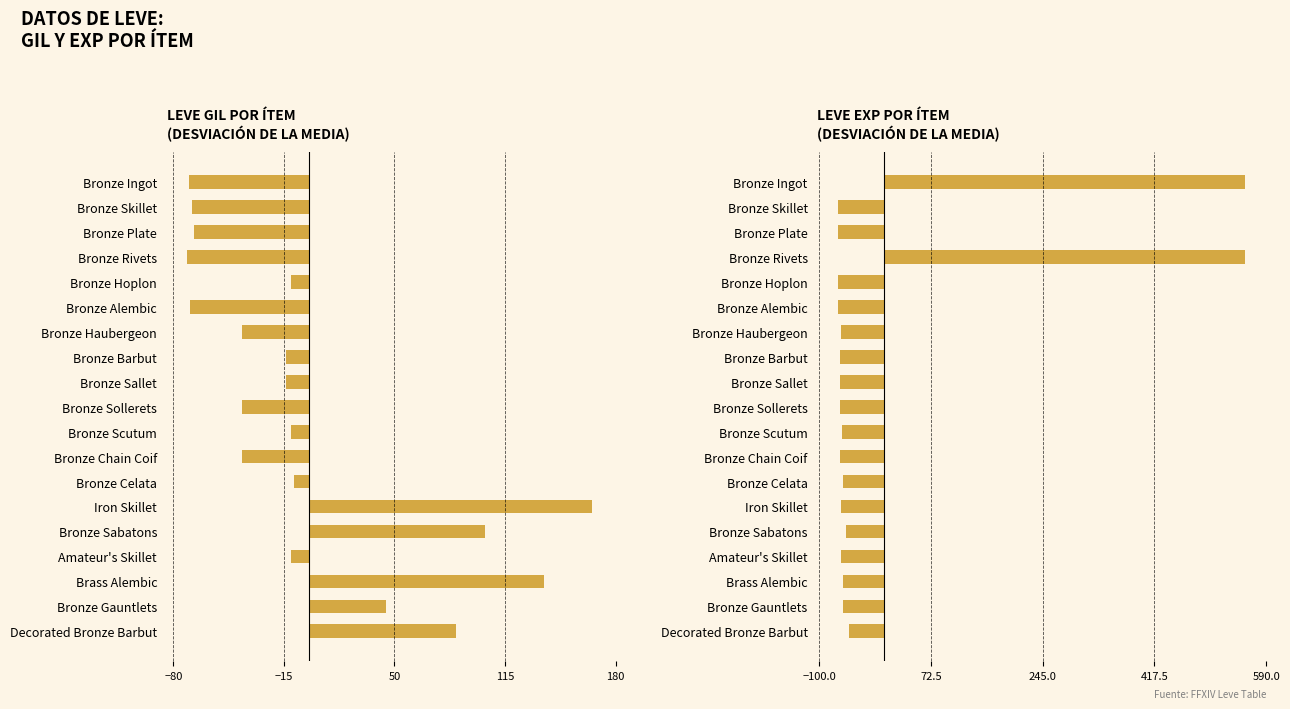

Count the number of categories in the chart.

19